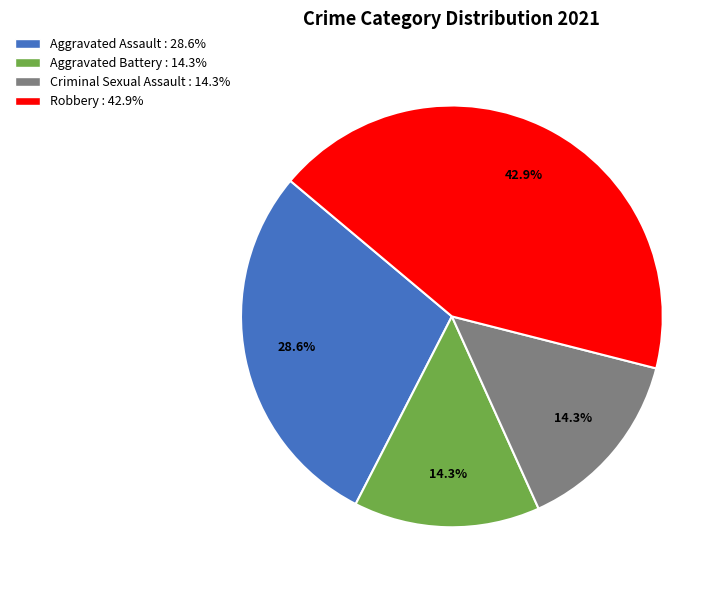

Which slice is the largest?

Robbery